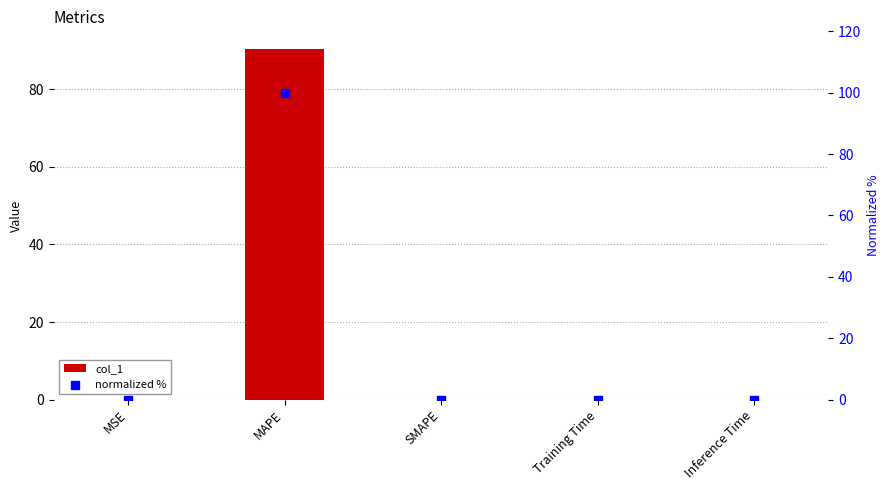

What are all the series names shown in the legend?

col_1, normalized %